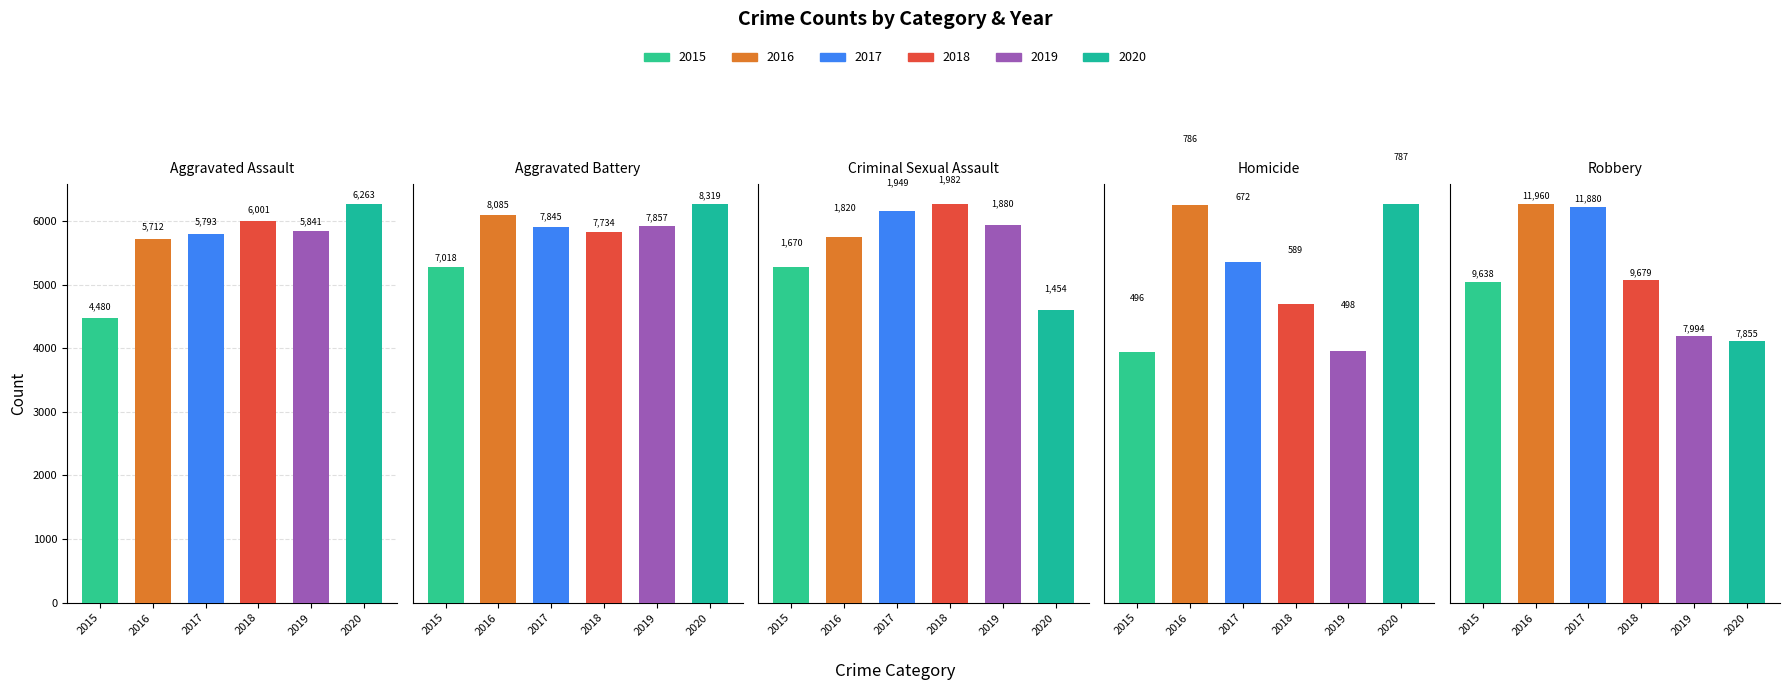

Is the value of 2020 at Aggravated Assault greater than the value of 2018 at Robbery?

No